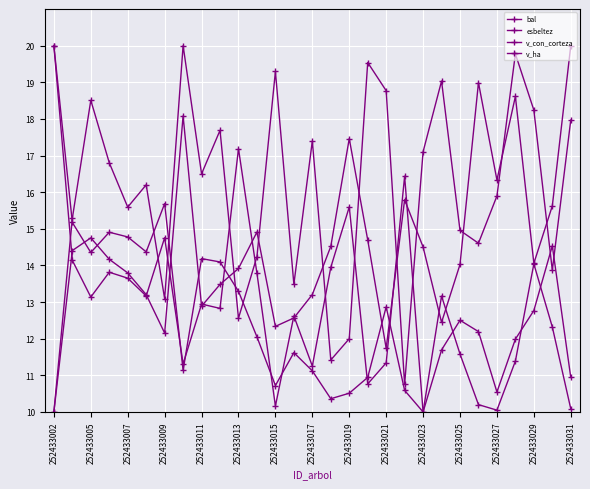

How many values in the bal series are below 16?

14